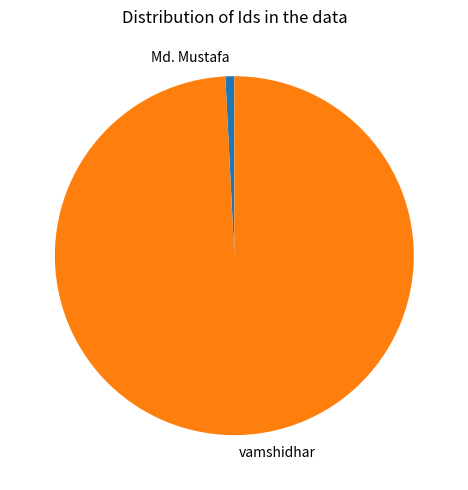

Rank the categories by value from lowest to highest.

Md. Mustafa, vamshidhar